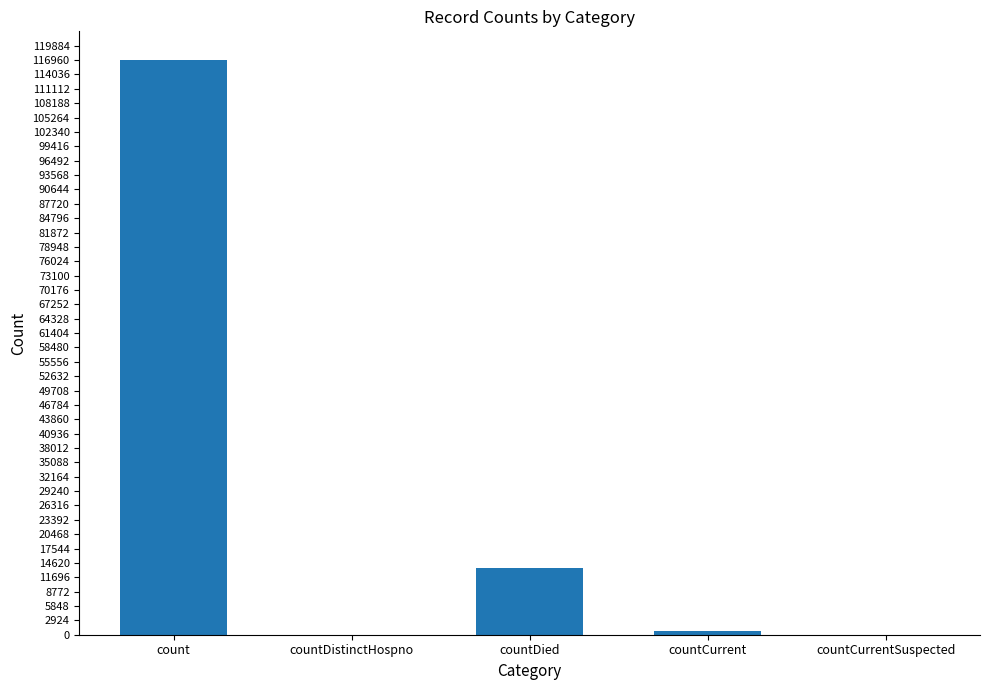

How many categories are shown in the chart?

5